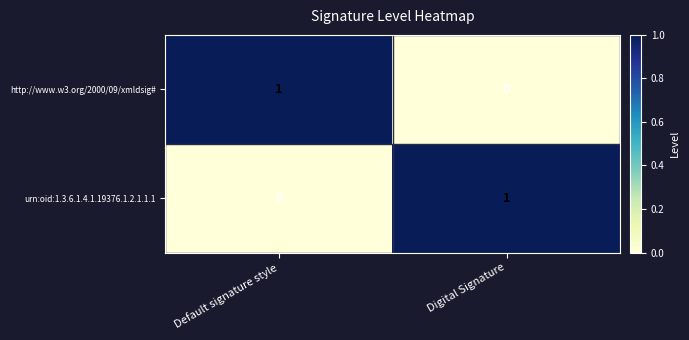

Where is http://www.w3.org/2000/09/xmldsig# nearest to the value 0?

Digital Signature